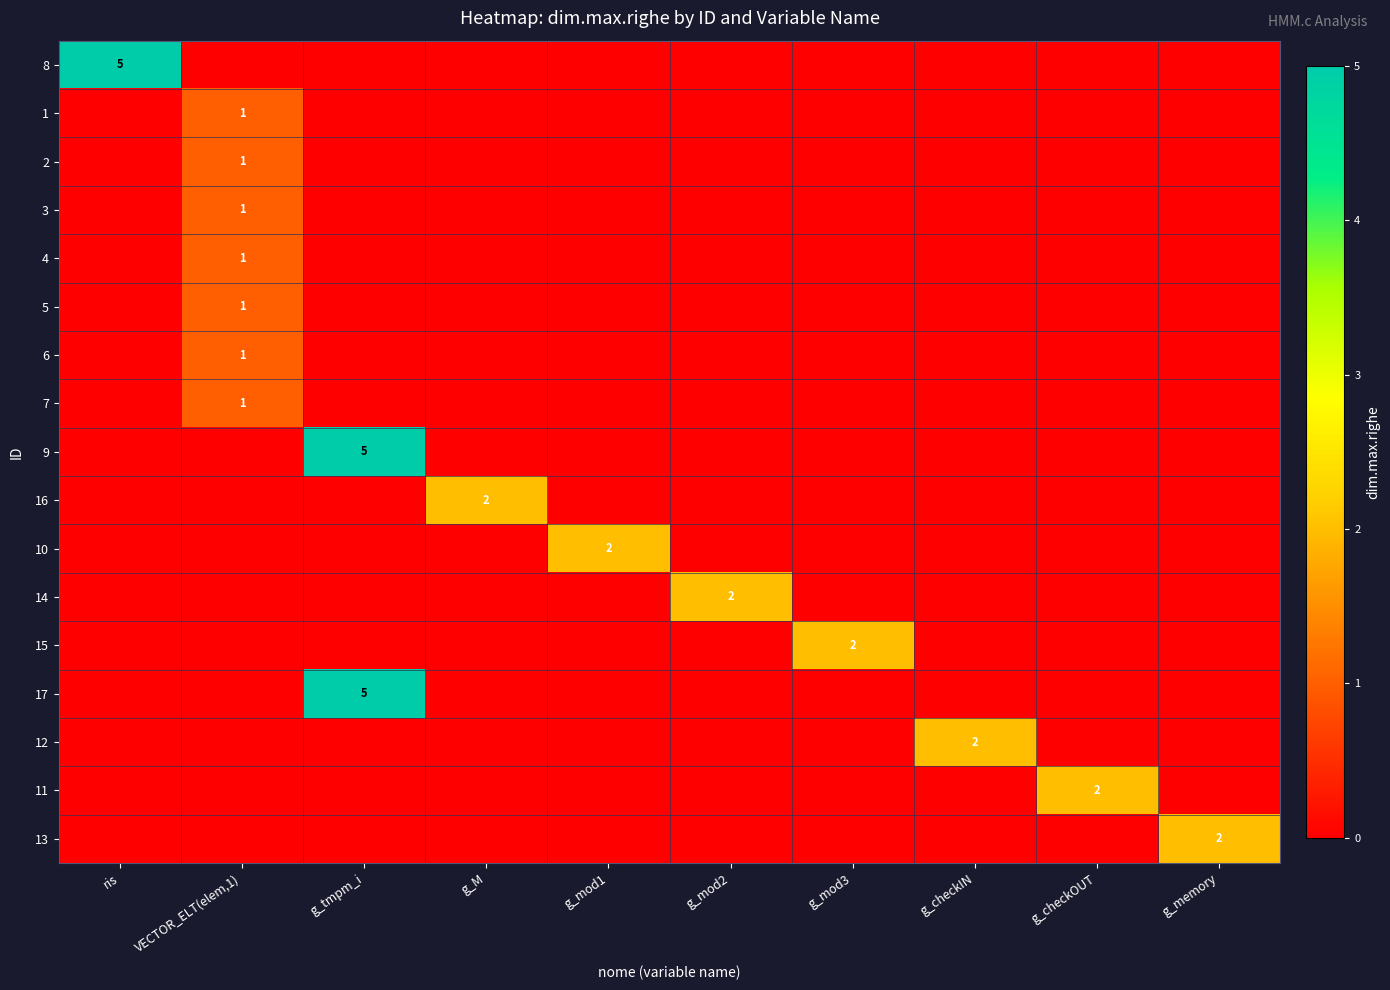

Which category has the highest value across all series?

ris